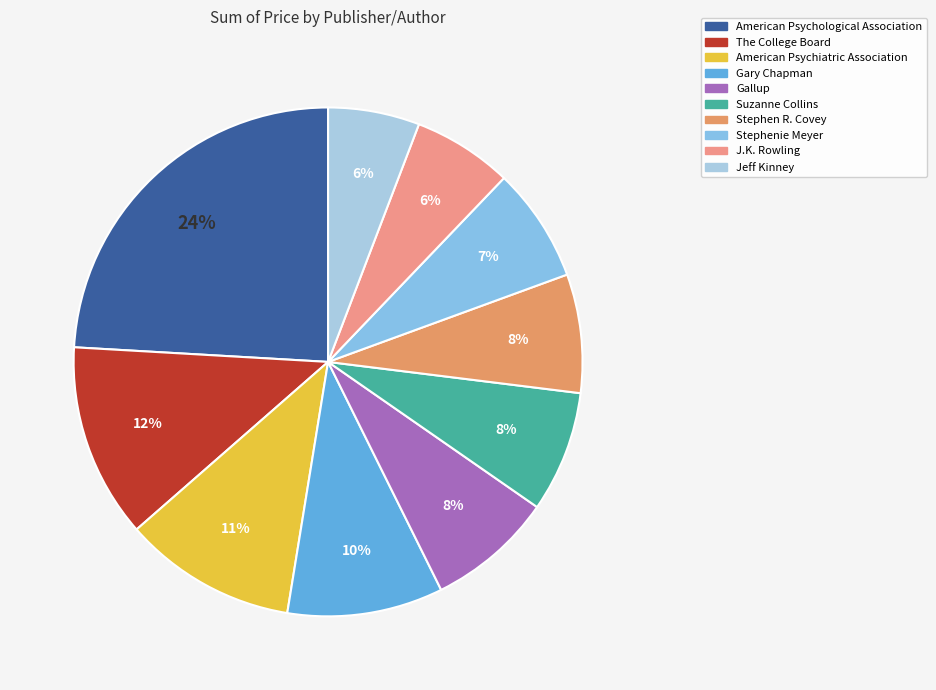

To the nearest percent, what is the difference between the largest and smallest slice percentages?

18%